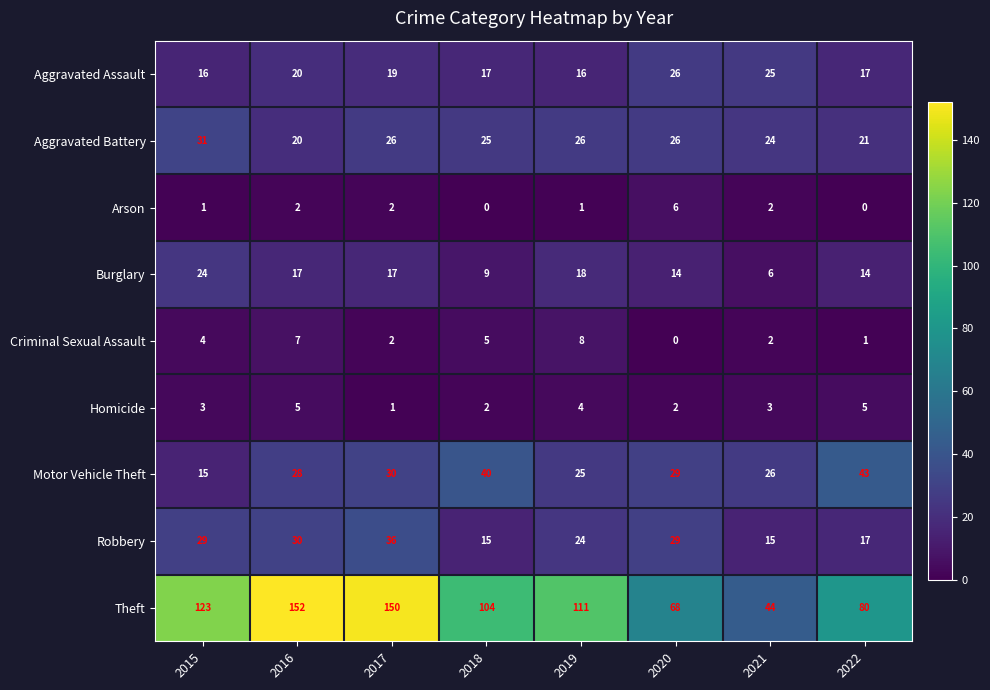

How many Homicide values are between 2 and 5?

7